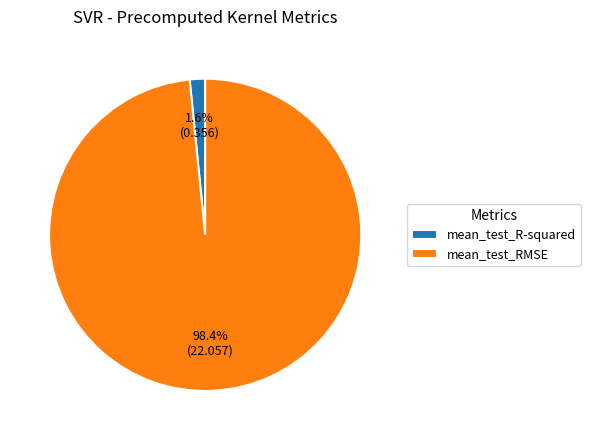

Which slice represents more than half of the pie?

mean_test_RMSE